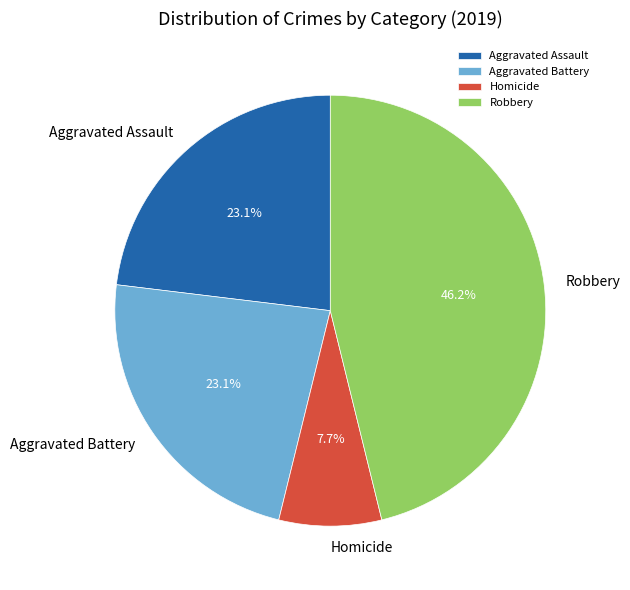

Is there any slice that represents more than half of the pie?

No